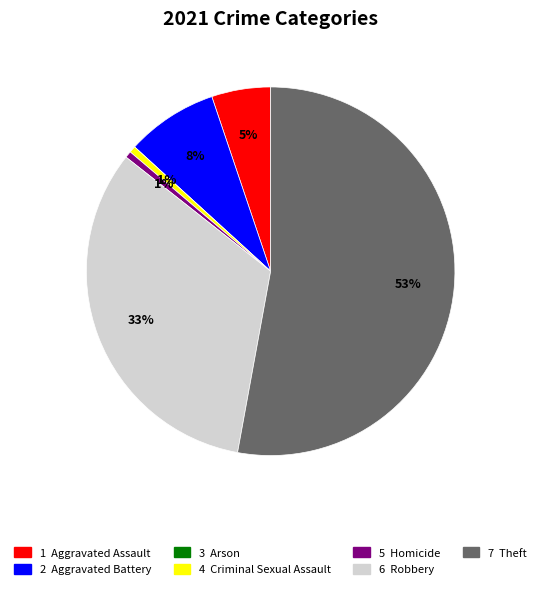

To the nearest percent, what is the average slice percentage?

14%